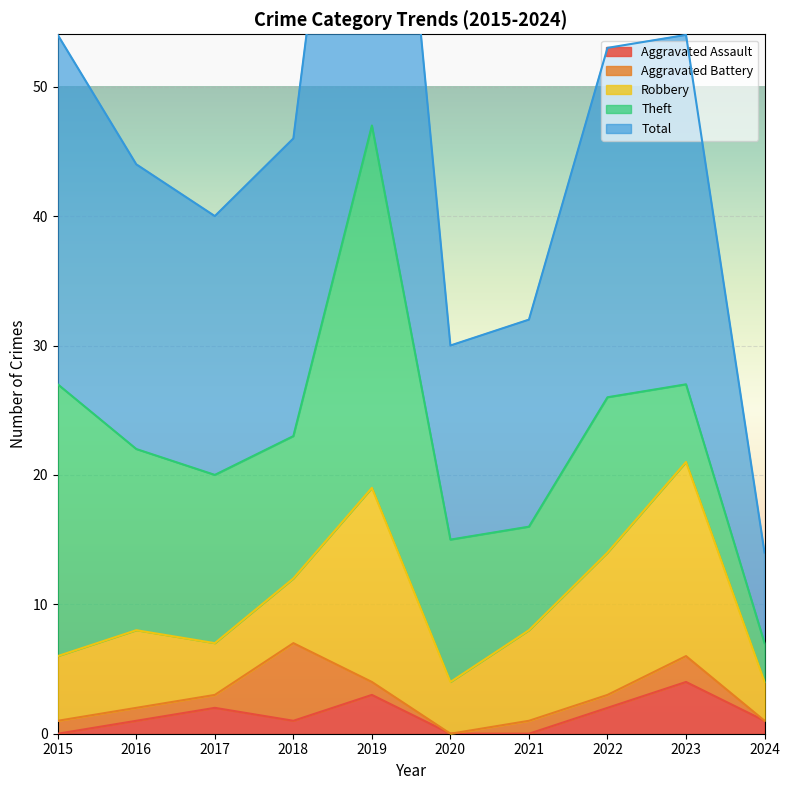

What is the highest value of the Aggravated Assault series?

4